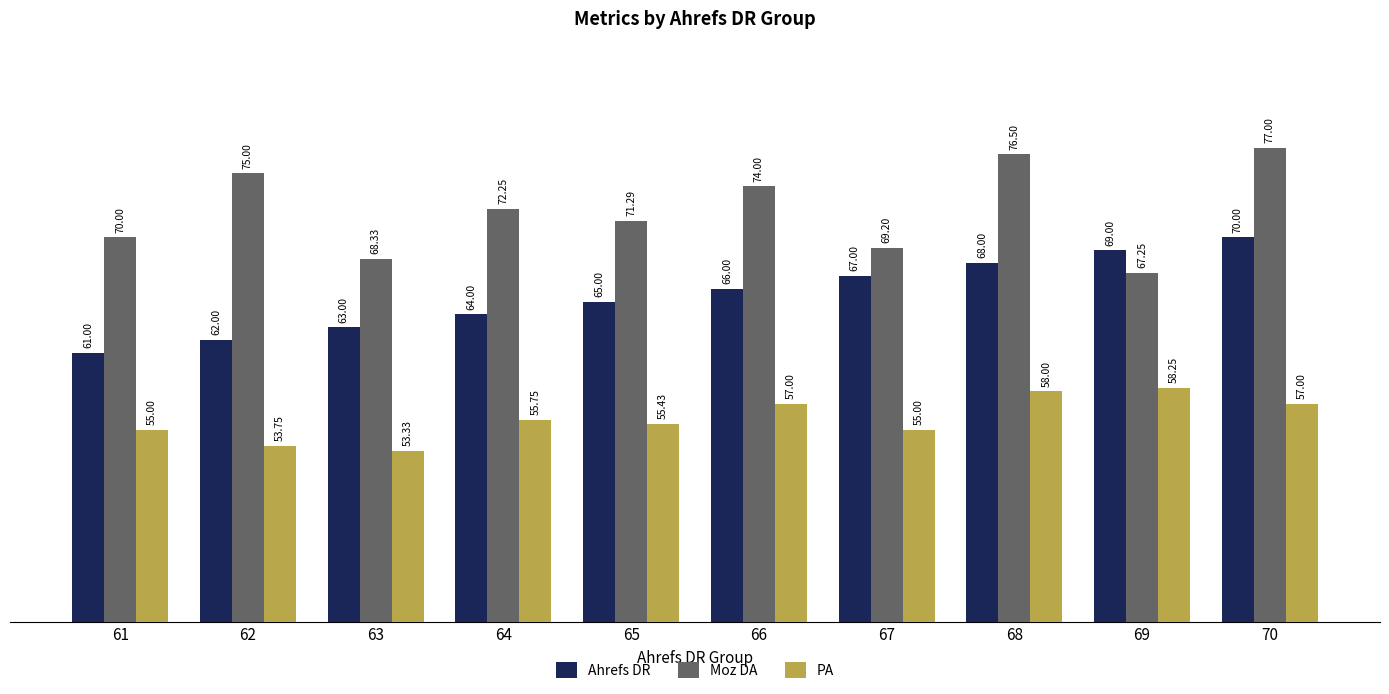

What is the difference between the second highest and minimum values in the PA series?

4.7